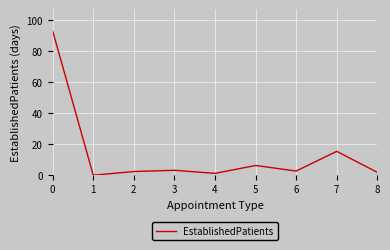

Count the number of data series in this chart.

1